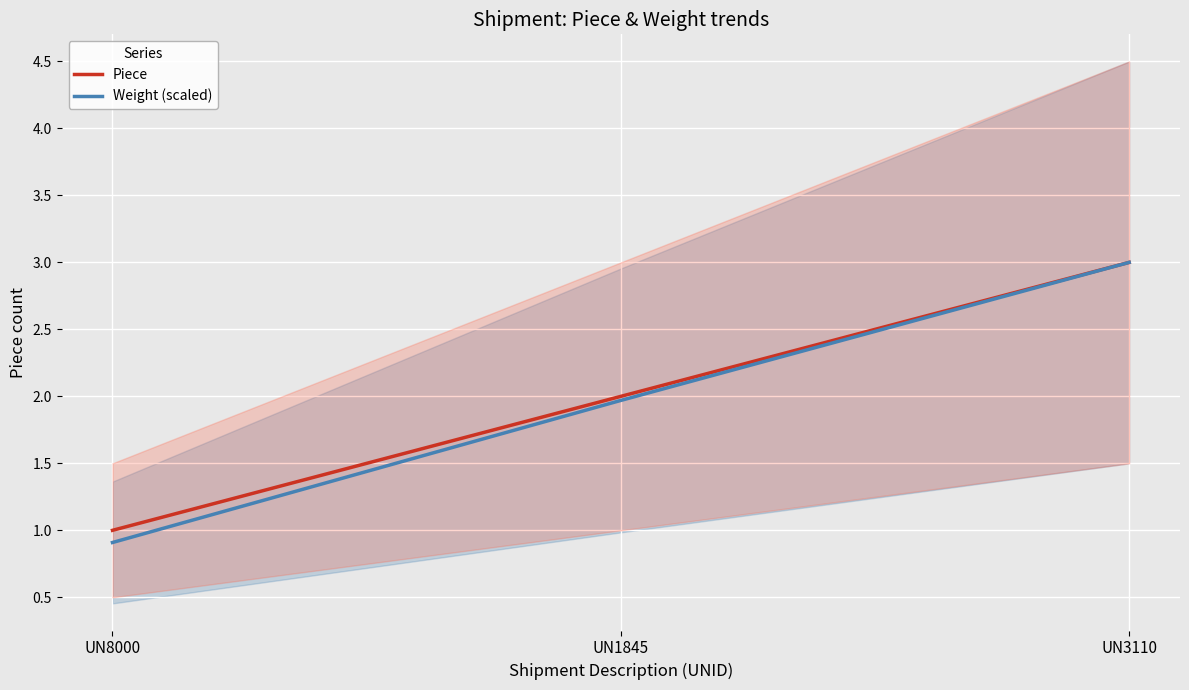

Which label corresponds to the largest value in the chart?

UN3110